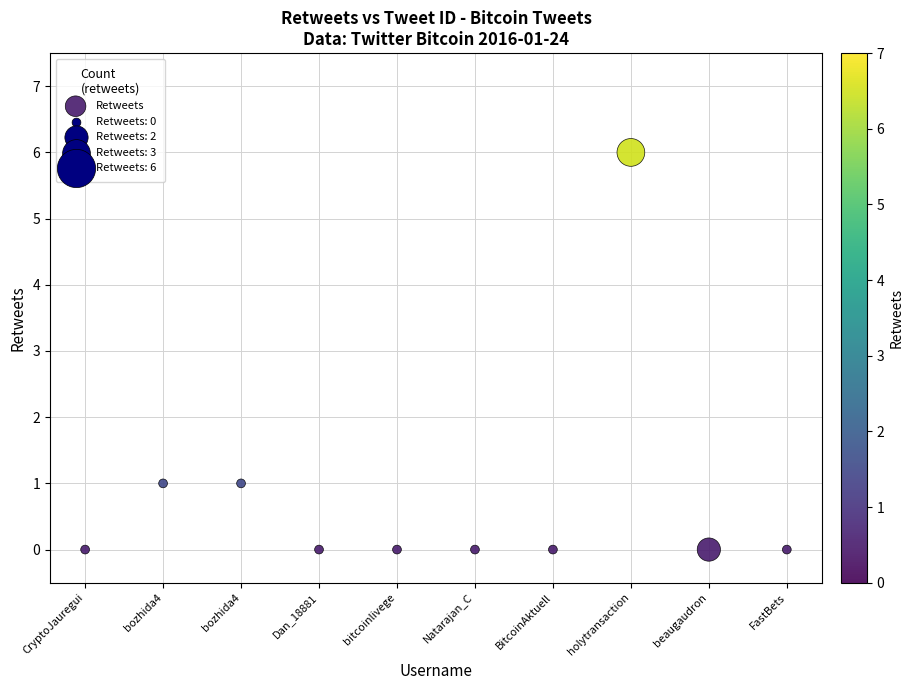

What is the range of Y values (max minus min)?

6